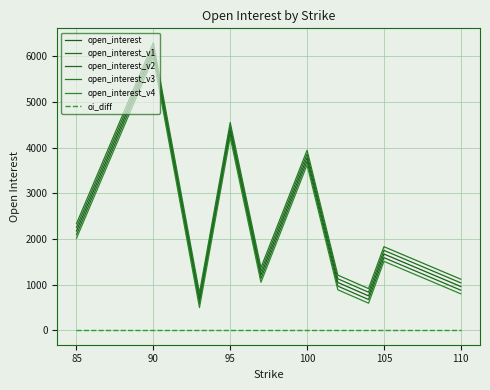

Which category has the highest value in the open_interest series?

90